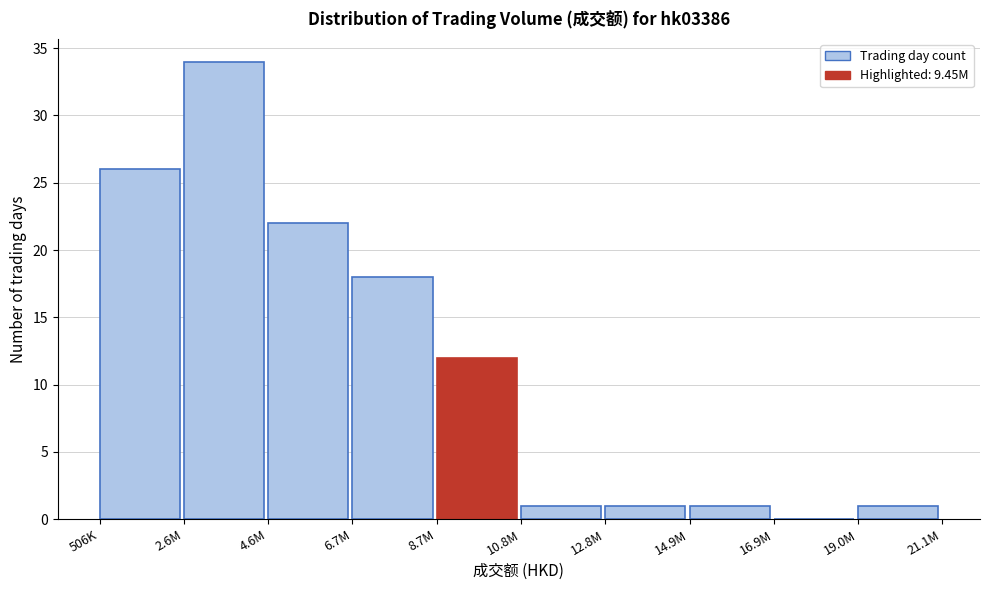

Reading left to right, list all the values displayed in this chart.

506K=26	2.6M=34	4.6M=22	6.7M=18	8.7M=12	10.8M=1	12.8M=1	14.9M=1	16.9M=0	19.0M=1